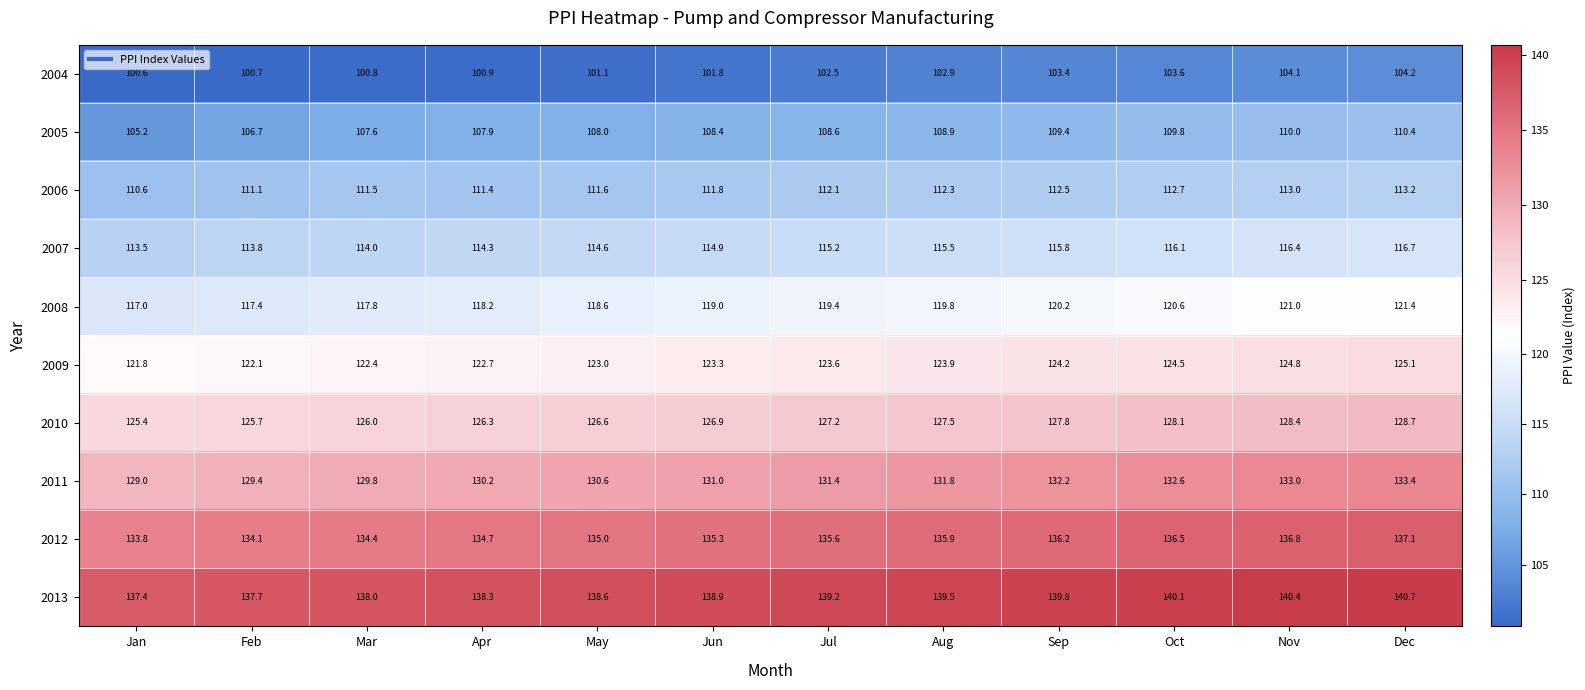

The value of 2012 at Apr is 43.0. True or false?

False